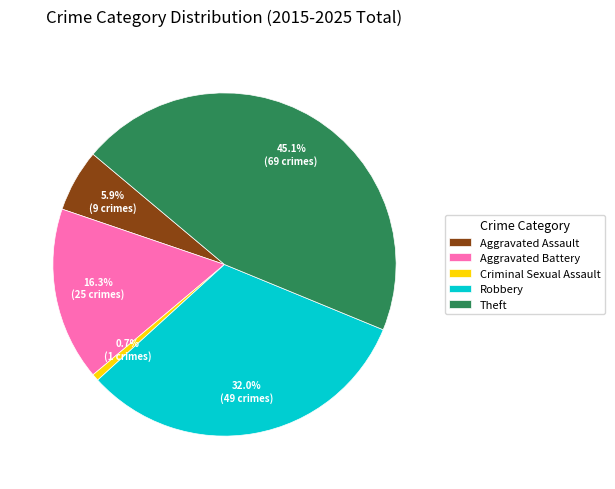

Do Criminal Sexual Assault and Robbery together represent more than half of the pie?

No